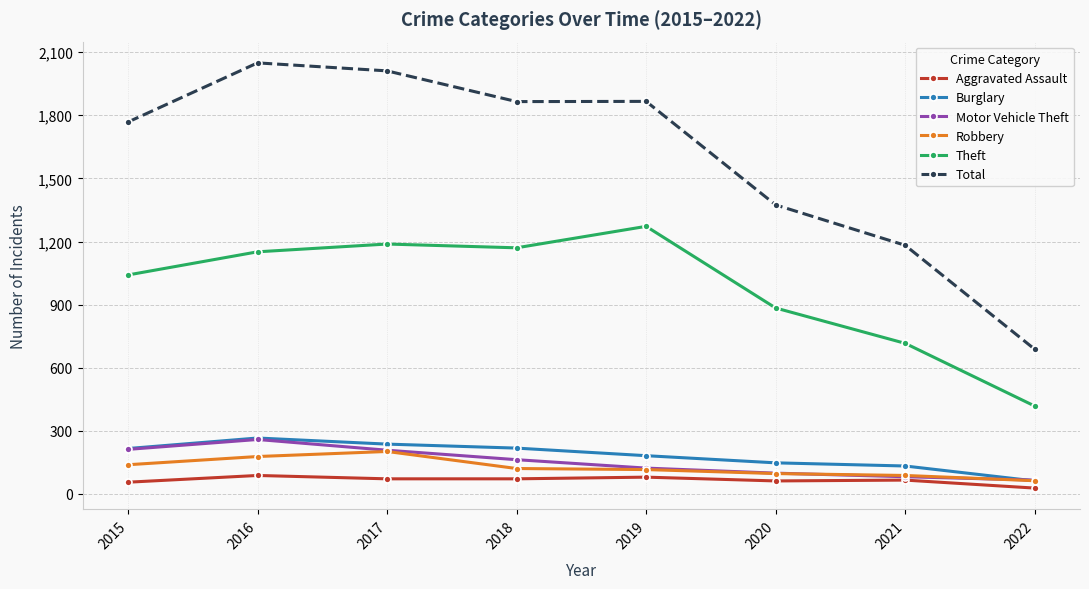

What is the value of the Motor Vehicle Theft point at the 3rd from the left?

208